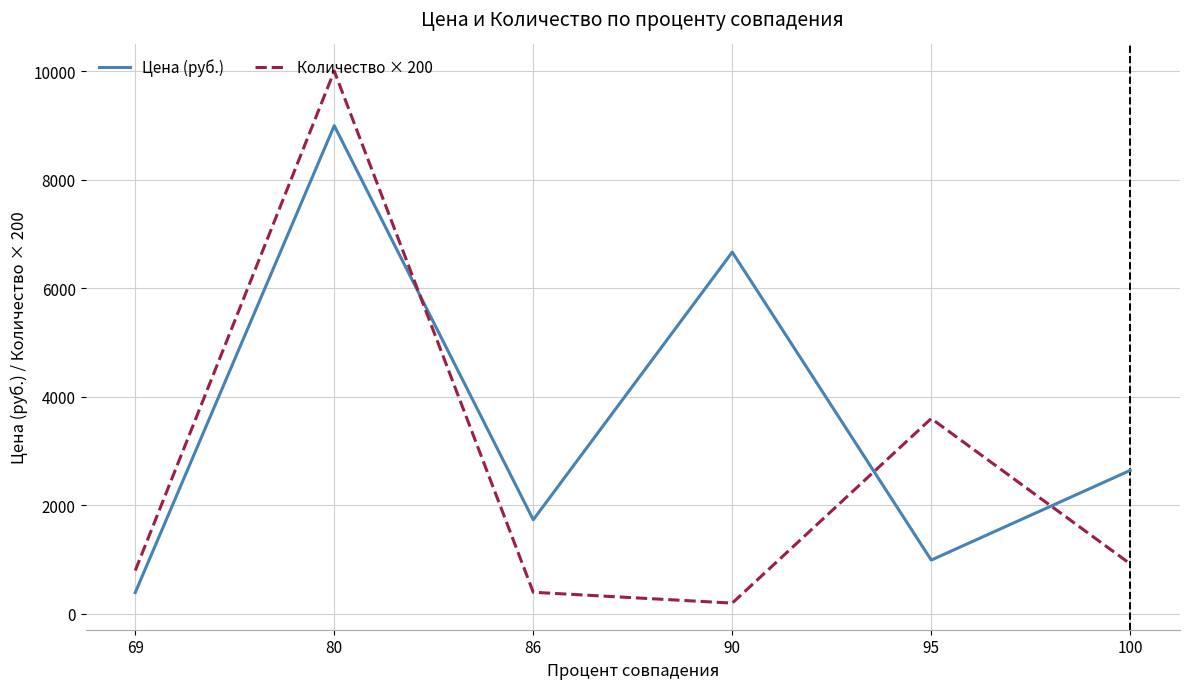

Which series ends up on top after the final intersection of Количество × 200 and Цена (руб.)?

Цена (руб.)